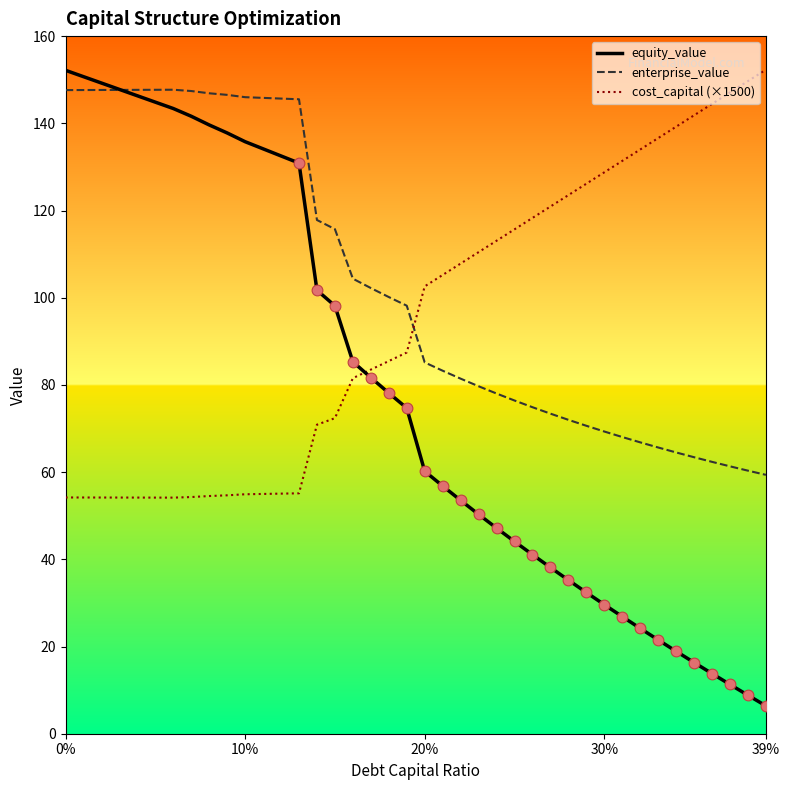

What is the greatest value displayed?

152.3